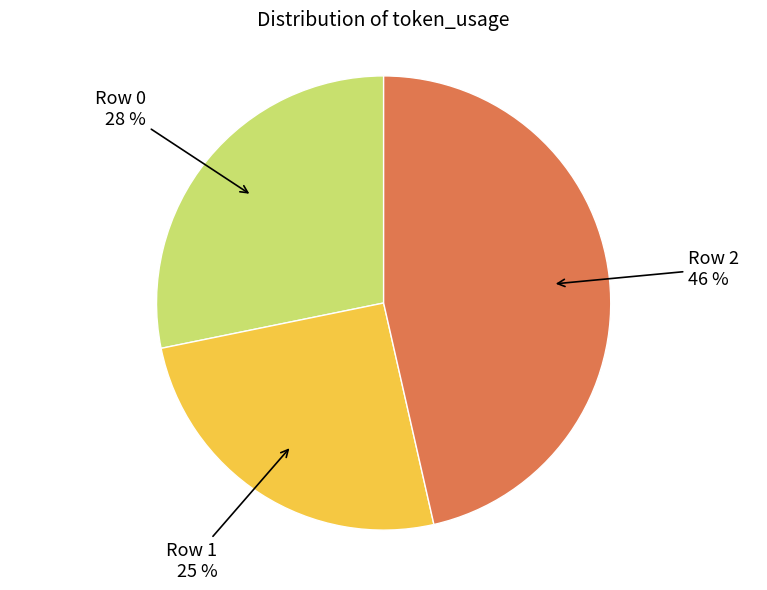

To the nearest percent, what is the average slice percentage?

33%